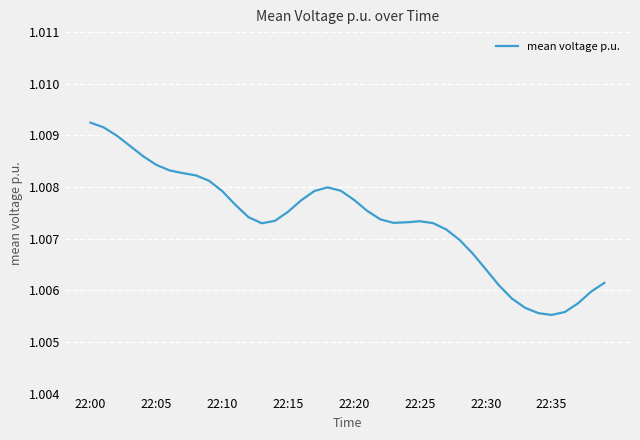

Is this an area chart (filled region under the line)?

No